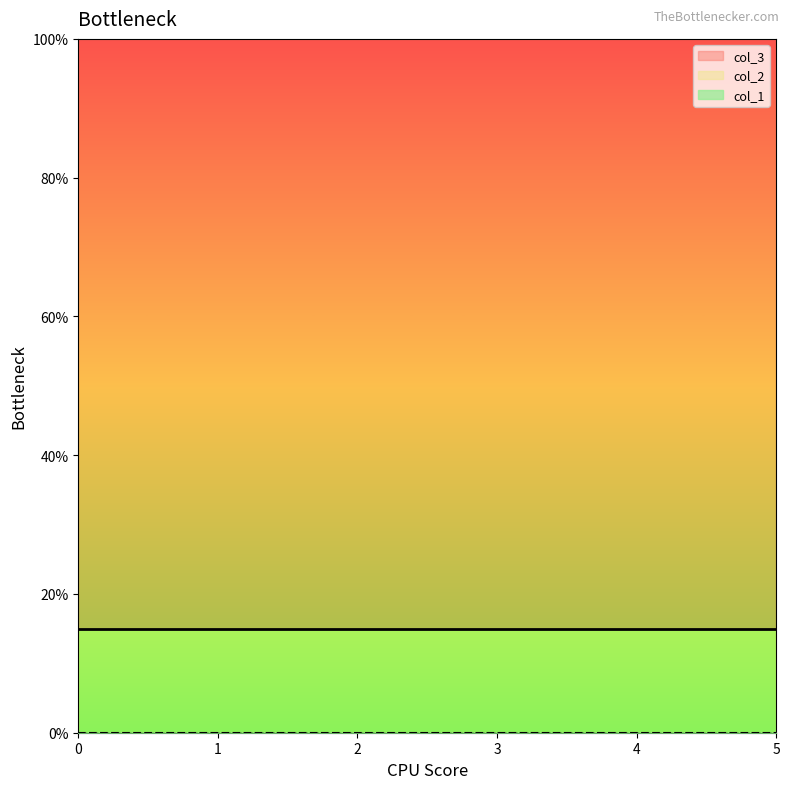

Which series has the largest total across all categories?

col_3